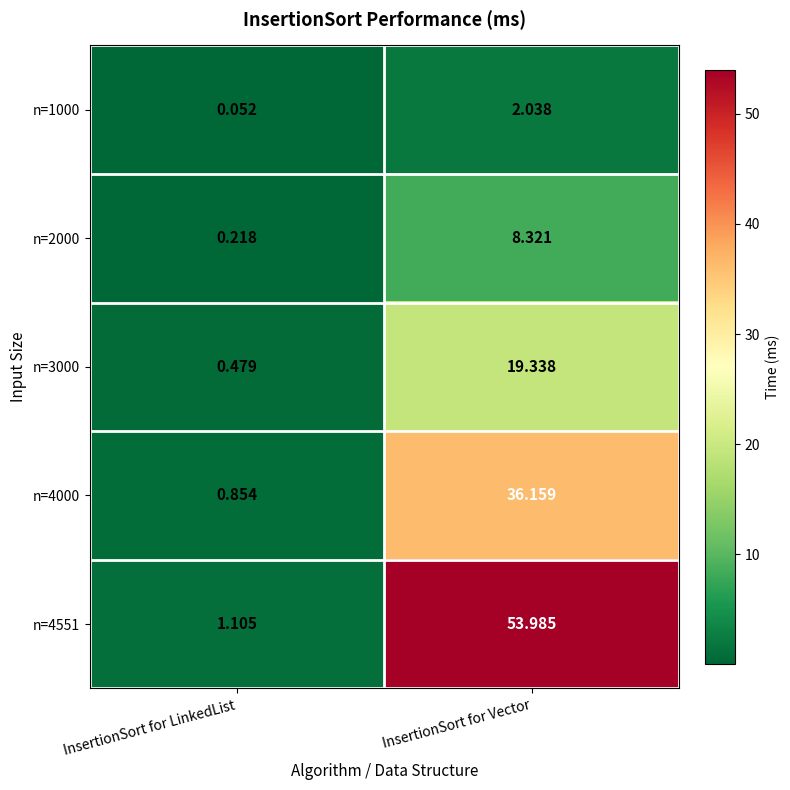

Which label corresponds to the largest value in the chart?

InsertionSort for Vector